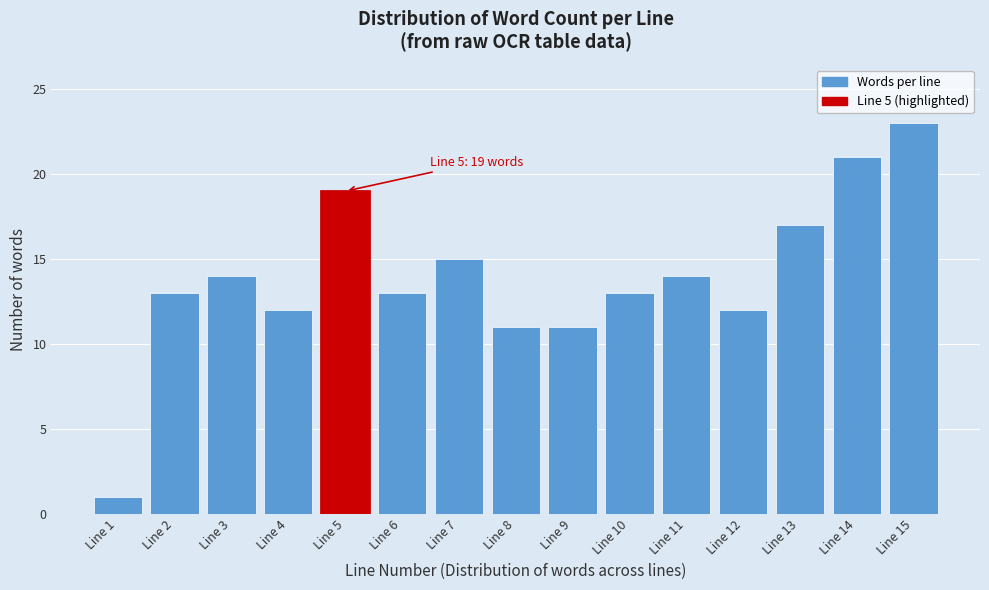

Reading left to right, list all the values displayed in this chart.

1	13	14	12	19	13	15	11	11	13	14	12	17	21	23